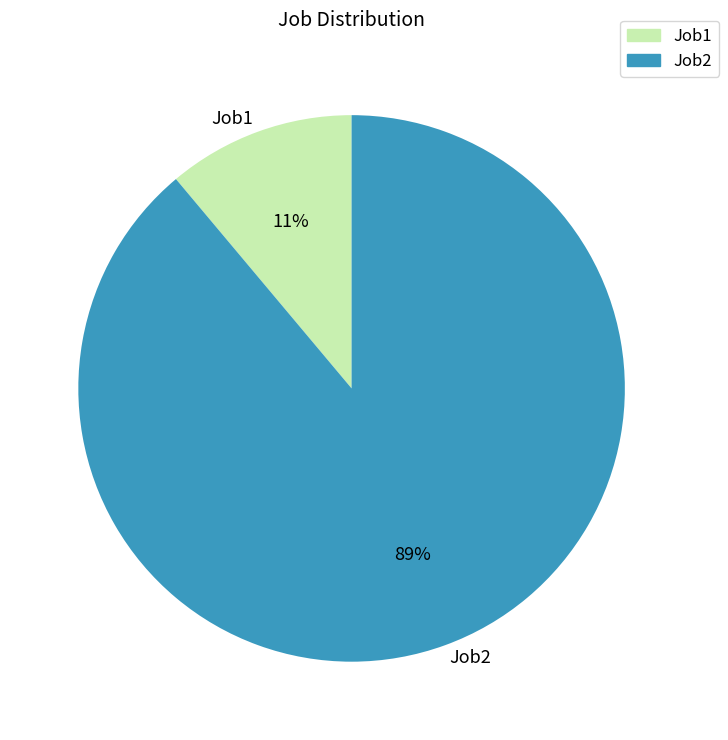

Which category has the smallest portion of the pie?

Job1